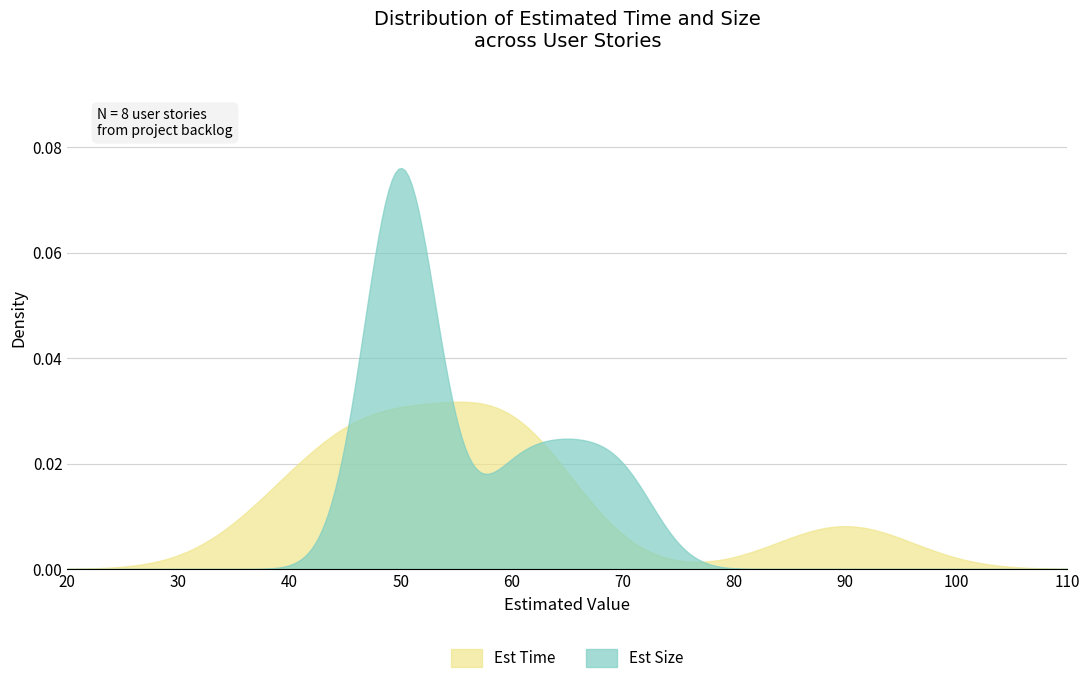

List the series in order of their peak value, highest first.

Est Size, Est Time